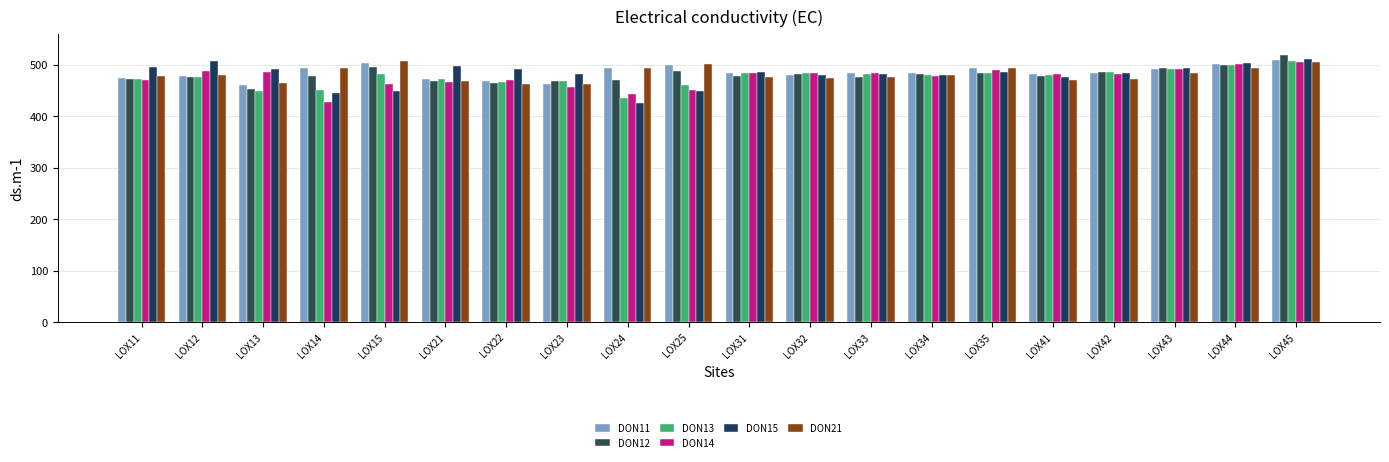

Reading right to left, what are all the values shown in this chart?

DON11: LOX45=508.8	LOX44=501.9	LOX43=491.4	LOX42=485.0	LOX41=482.2	LOX35=494.3	LOX34=483.9	LOX33=484.4	LOX32=480.2	LOX31=483.8	LOX25=499.2	LOX24=493.8	LOX23=462.0	LOX22=467.9	LOX21=472.2	LOX15=502.6	LOX14=494.6	LOX13=461.3	LOX12=477.3	LOX11=473.4
DON12: LOX45=519.6	LOX44=499.5	LOX43=493.1	LOX42=486.4	LOX41=479.1	LOX35=484.9	LOX34=481.2	LOX33=475.8	LOX32=482.7	LOX31=478.6	LOX25=488.5	LOX24=471.4	LOX23=468.6	LOX22=465.1	LOX21=468.8	LOX15=496.7	LOX14=478.1	LOX13=453.6	LOX12=475.7	LOX11=471.8
DON13: LOX45=507.5	LOX44=499.2	LOX43=492.4	LOX42=486.1	LOX41=479.7	LOX35=483.8	LOX34=479.2	LOX33=481.2	LOX32=483.5	LOX31=483.7	LOX25=461.7	LOX24=434.8	LOX23=468.3	LOX22=467.3	LOX21=473.1	LOX15=482.1	LOX14=450.1	LOX13=448.4	LOX12=475.6	LOX11=472.3
DON14: LOX45=506.1	LOX44=500.9	LOX43=491.4	LOX42=481.9	LOX41=481.8	LOX35=489.6	LOX34=478.1	LOX33=483.3	LOX32=483.2	LOX31=484.2	LOX25=451.5	LOX24=443.3	LOX23=457.7	LOX22=469.7	LOX21=467.4	LOX15=463.1	LOX14=427.6	LOX13=485.4	LOX12=488.6	LOX11=470.3
DON15: LOX45=511.1	LOX44=504.4	LOX43=493.6	LOX42=483.1	LOX41=476.1	LOX35=485.3	LOX34=479.8	LOX33=481.2	LOX32=480.4	LOX31=485.2	LOX25=448.1	LOX24=425.8	LOX23=483.1	LOX22=491.7	LOX21=497.1	LOX15=448.2	LOX14=445.8	LOX13=492.7	LOX12=506.6	LOX11=495.8
DON21: LOX45=505.8	LOX44=494.0	LOX43=483.1	LOX42=472.7	LOX41=470.7	LOX35=493.8	LOX34=480.7	LOX33=477.0	LOX32=473.9	LOX31=475.9	LOX25=501.0	LOX24=494.7	LOX23=462.3	LOX22=463.1	LOX21=469.3	LOX15=507.5	LOX14=494.0	LOX13=465.4	LOX12=481.0	LOX11=477.4